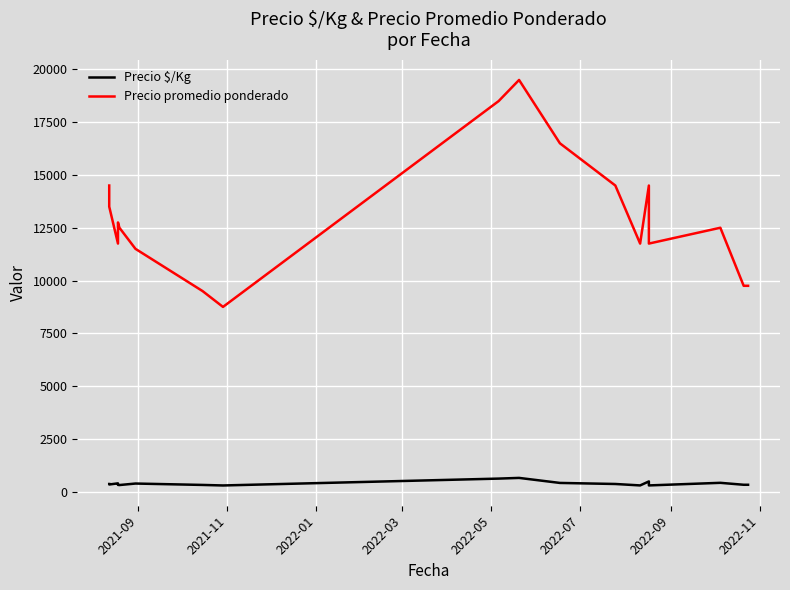

Which series has the largest total across all categories?

Precio promedio ponderado